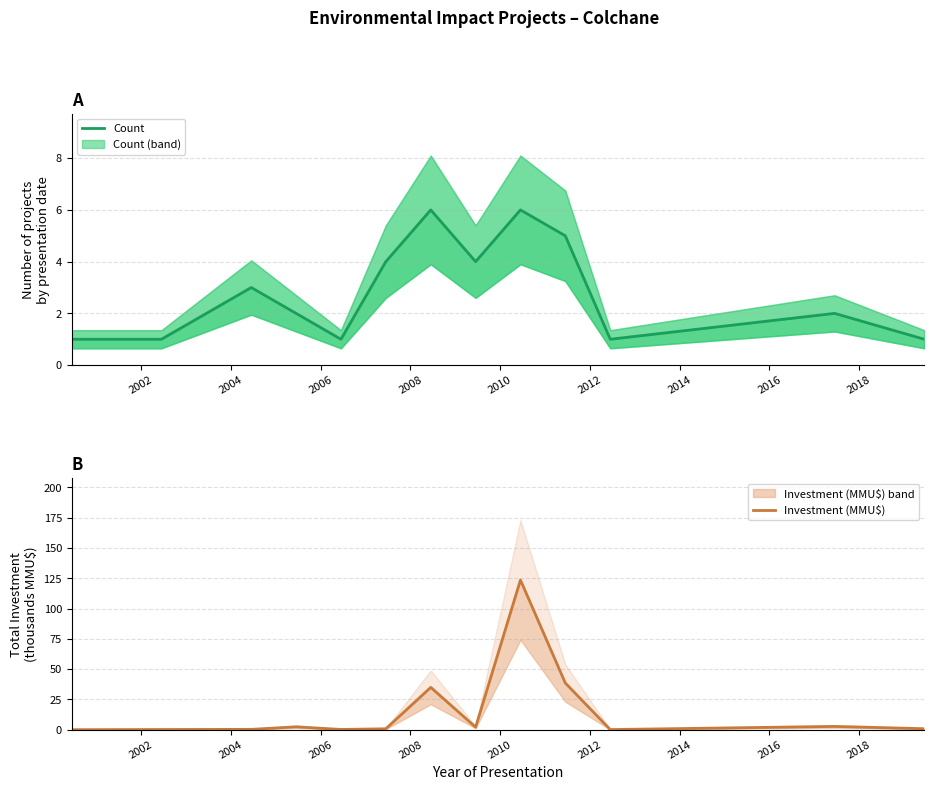

Reading left to right, what are all the values shown in this chart?

Count: 1.0	1.0	3.0	2.0	1.0	4.0	6.0	4.0	6.0	5.0	1.0	2.0	1.0
Investment (MMU$): 0.0	0.2	0.3	2.4	0.2	0.7	34.9	2.1	123.5	38.5	0.1	2.7	0.8